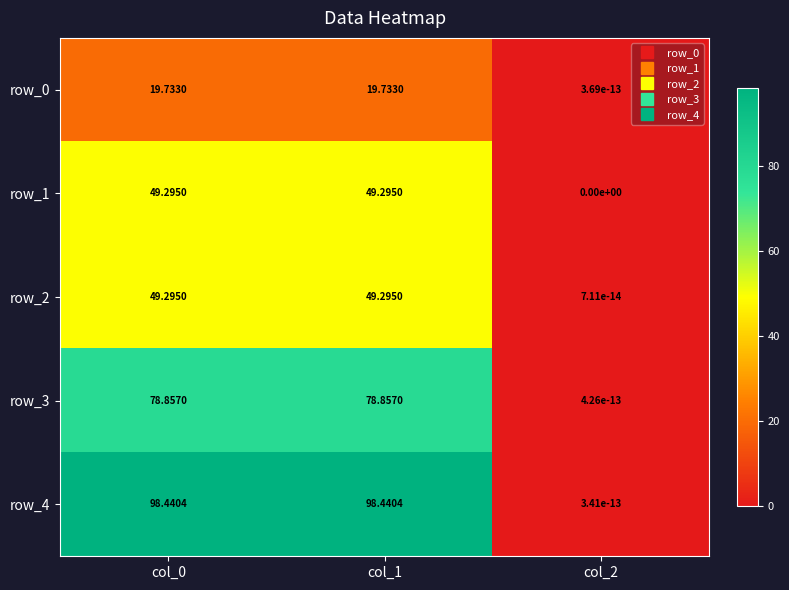

Where is row_4 nearest to the value 49?

col_2